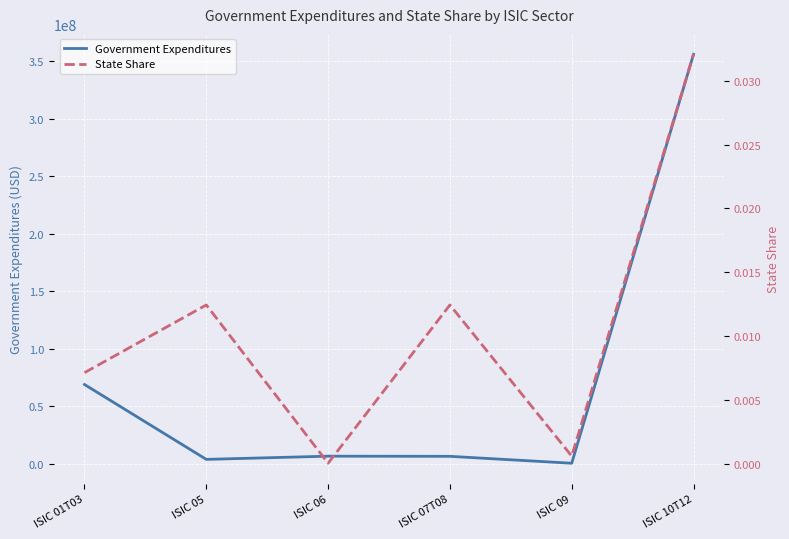

Rank the series by their maximum value, from lowest to highest.

State Share, Government Expenditures